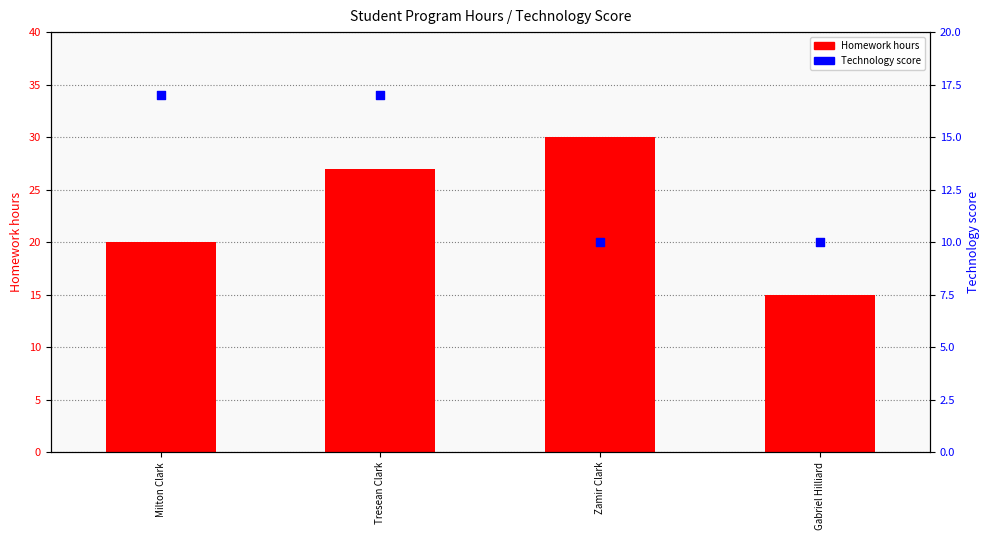

What is the total value across all series at Milton Clark?

37